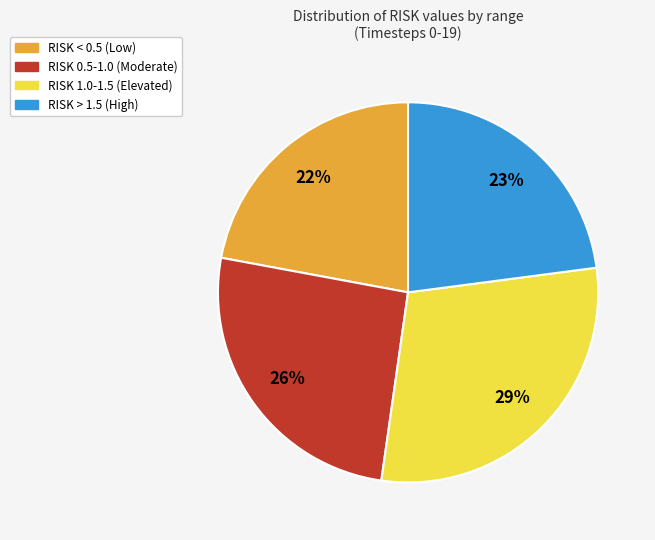

Is there any slice that represents more than half of the pie?

No